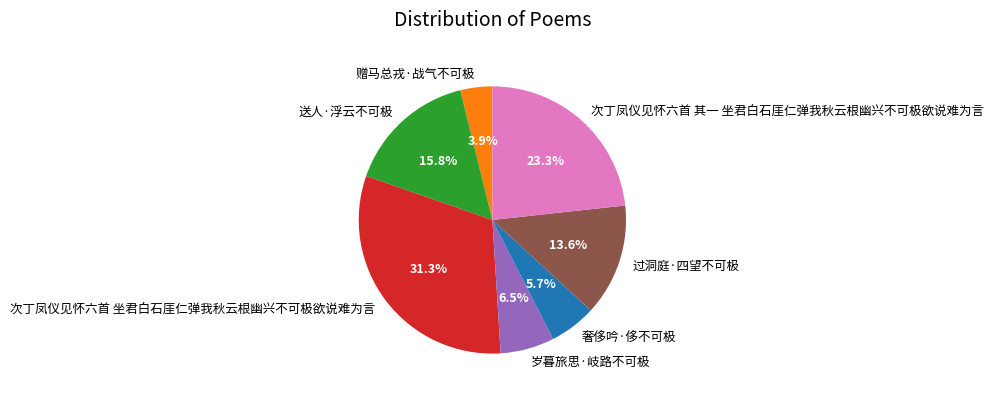

Does any single category account for the majority?

No